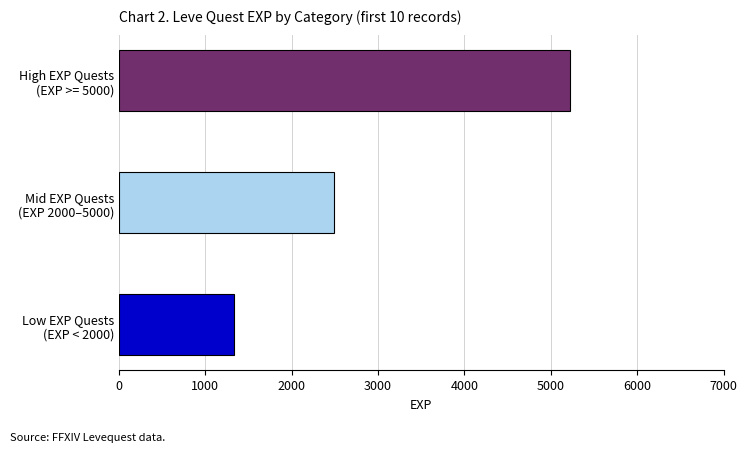

Reading top to bottom, what are all the values shown in this chart?

5220	2490	1330